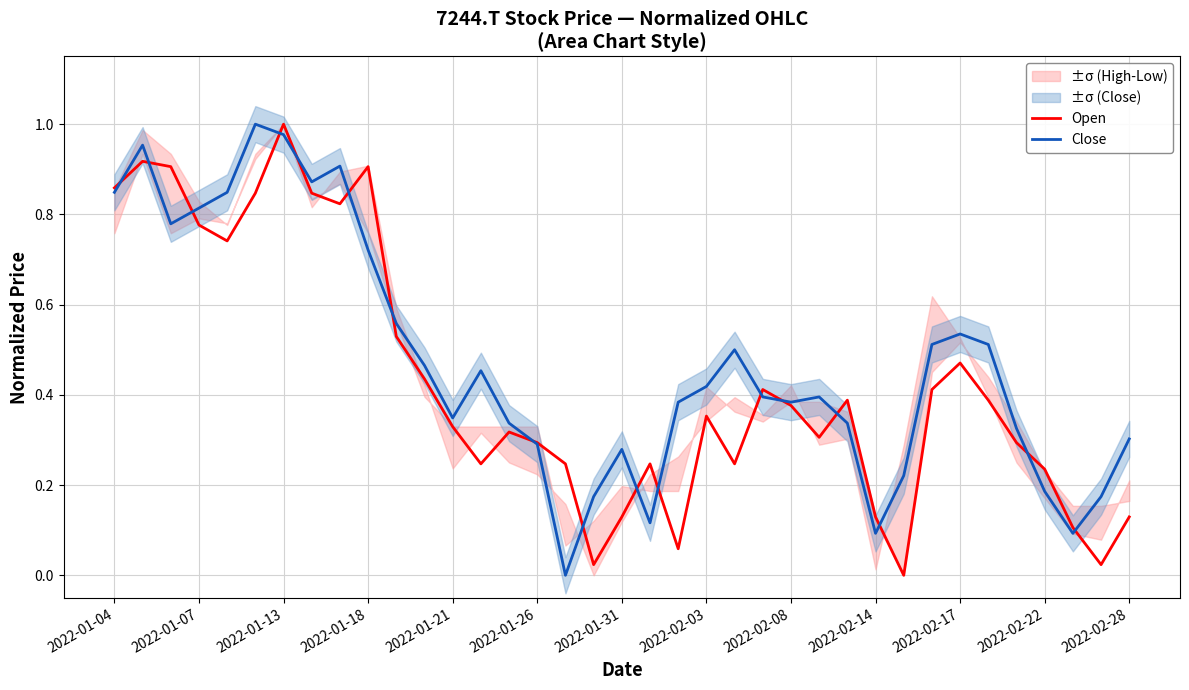

Reading left to right, what are all the values shown in this chart?

Open: 0.9	0.9	0.9	0.8	0.7	0.8	1.0	0.8	0.8	0.9	0.5	0.4	0.3	0.2	0.3	0.3	0.2	0.0	0.1	0.2	0.1	0.4	0.2	0.4	0.4	0.3	0.4	0.1	0.0	0.4	0.5	0.4	0.3	0.2	0.1	0.0	0.1
Close: 0.8	1.0	0.8	0.8	0.8	1.0	1.0	0.9	0.9	0.7	0.6	0.5	0.3	0.5	0.3	0.3	0.0	0.2	0.3	0.1	0.4	0.4	0.5	0.4	0.4	0.4	0.3	0.1	0.2	0.5	0.5	0.5	0.3	0.2	0.1	0.2	0.3